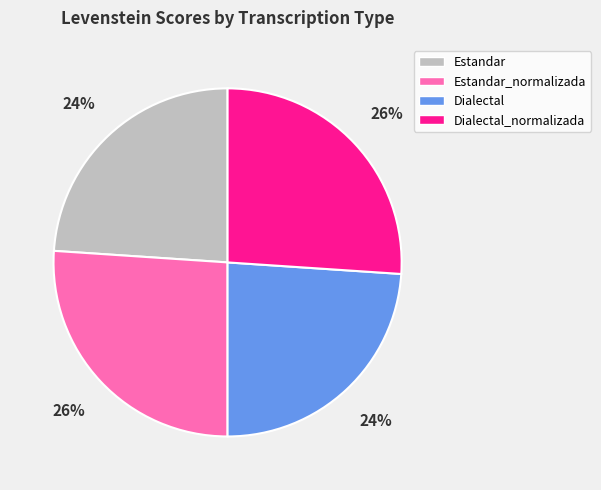

Is there any slice that represents more than half of the pie?

No